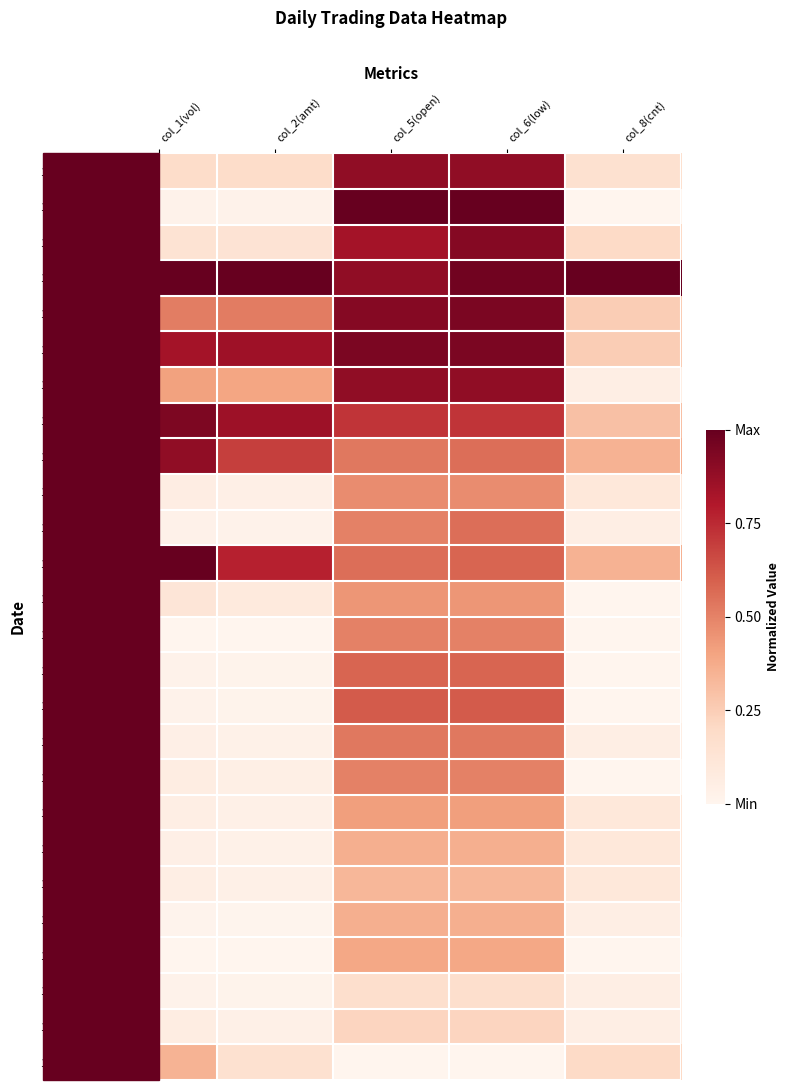

Reading left to right, list all the values displayed in this chart.

101/02/22: col_1(vol)=0.2	col_2(amt)=0.2	col_5(open)=0.9	col_6(low)=0.9	col_8(cnt)=0.1
101/02/23: col_1(vol)=0.0	col_2(amt)=0.0	col_5(open)=1.0	col_6(low)=1.0	col_8(cnt)=0.0
101/02/24: col_1(vol)=0.1	col_2(amt)=0.1	col_5(open)=0.8	col_6(low)=0.9	col_8(cnt)=0.2
101/02/29: col_1(vol)=1.0	col_2(amt)=1.0	col_5(open)=0.9	col_6(low)=1.0	col_8(cnt)=1.0
101/03/01: col_1(vol)=0.5	col_2(amt)=0.5	col_5(open)=0.9	col_6(low)=0.9	col_8(cnt)=0.2
101/03/02: col_1(vol)=0.8	col_2(amt)=0.8	col_5(open)=0.9	col_6(low)=0.9	col_8(cnt)=0.2
101/03/03: col_1(vol)=0.4	col_2(amt)=0.4	col_5(open)=0.9	col_6(low)=0.9	col_8(cnt)=0.1
101/03/05: col_1(vol)=0.9	col_2(amt)=0.9	col_5(open)=0.7	col_6(low)=0.7	col_8(cnt)=0.3
101/03/06: col_1(vol)=0.9	col_2(amt)=0.7	col_5(open)=0.5	col_6(low)=0.6	col_8(cnt)=0.3
101/03/07: col_1(vol)=0.1	col_2(amt)=0.0	col_5(open)=0.5	col_6(low)=0.5	col_8(cnt)=0.1
101/03/08: col_1(vol)=0.0	col_2(amt)=0.0	col_5(open)=0.5	col_6(low)=0.6	col_8(cnt)=0.1
101/03/09: col_1(vol)=1.0	col_2(amt)=0.8	col_5(open)=0.6	col_6(low)=0.6	col_8(cnt)=0.3
101/03/12: col_1(vol)=0.1	col_2(amt)=0.1	col_5(open)=0.4	col_6(low)=0.4	col_8(cnt)=0.0
101/03/14: col_1(vol)=0.0	col_2(amt)=0.0	col_5(open)=0.5	col_6(low)=0.5	col_8(cnt)=0.0
101/03/15: col_1(vol)=0.0	col_2(amt)=0.0	col_5(open)=0.6	col_6(low)=0.6	col_8(cnt)=0.0
101/03/16: col_1(vol)=0.0	col_2(amt)=0.0	col_5(open)=0.6	col_6(low)=0.6	col_8(cnt)=0.0
101/03/19: col_1(vol)=0.0	col_2(amt)=0.0	col_5(open)=0.5	col_6(low)=0.5	col_8(cnt)=0.1
101/03/20: col_1(vol)=0.1	col_2(amt)=0.0	col_5(open)=0.5	col_6(low)=0.5	col_8(cnt)=0.0
101/03/21: col_1(vol)=0.1	col_2(amt)=0.0	col_5(open)=0.4	col_6(low)=0.4	col_8(cnt)=0.1
101/03/22: col_1(vol)=0.0	col_2(amt)=0.0	col_5(open)=0.4	col_6(low)=0.4	col_8(cnt)=0.1
101/03/26: col_1(vol)=0.1	col_2(amt)=0.0	col_5(open)=0.3	col_6(low)=0.3	col_8(cnt)=0.1
101/03/27: col_1(vol)=0.0	col_2(amt)=0.0	col_5(open)=0.4	col_6(low)=0.4	col_8(cnt)=0.1
101/03/28: col_1(vol)=0.0	col_2(amt)=0.0	col_5(open)=0.4	col_6(low)=0.4	col_8(cnt)=0.0
101/03/30: col_1(vol)=0.0	col_2(amt)=0.0	col_5(open)=0.2	col_6(low)=0.2	col_8(cnt)=0.1
101/04/02: col_1(vol)=0.1	col_2(amt)=0.0	col_5(open)=0.2	col_6(low)=0.2	col_8(cnt)=0.1
101/04/03: col_1(vol)=0.3	col_2(amt)=0.2	col_5(open)=0.0	col_6(low)=0.0	col_8(cnt)=0.2